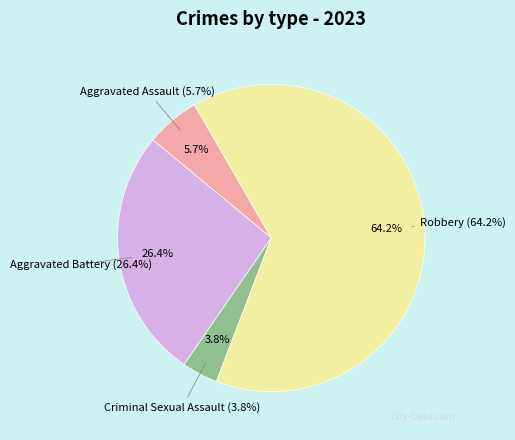

To the nearest percent, what portion does Criminal Sexual Assault represent?

4%